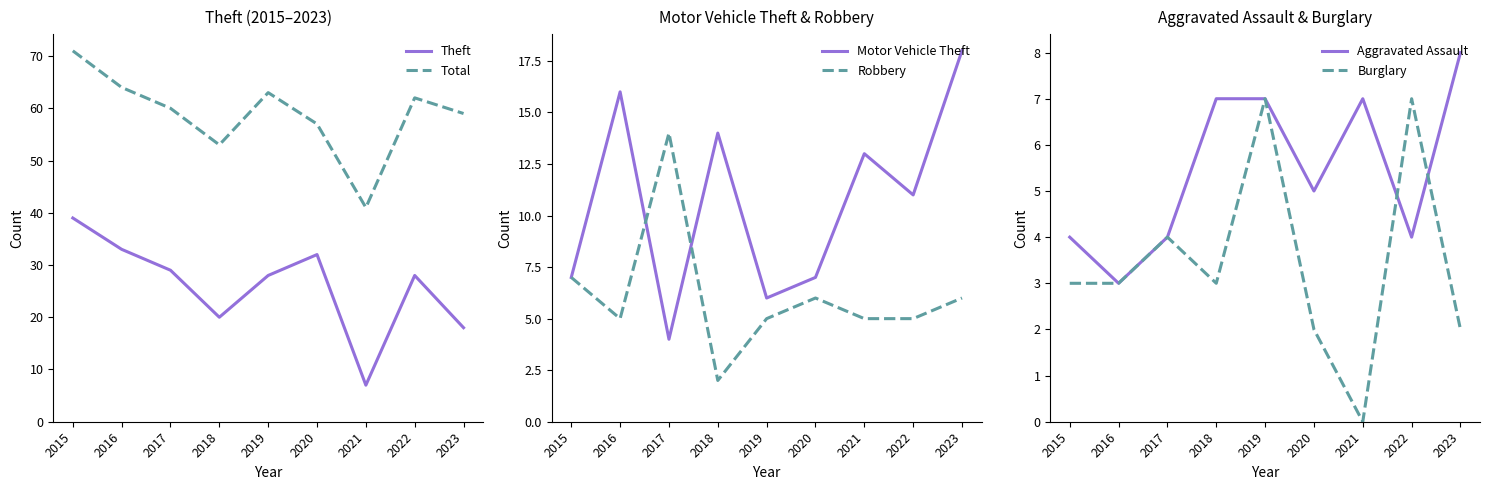

List the labels in order of Theft value, largest first.

2015, 2016, 2020, 2017, 2019, 2022, 2018, 2023, 2021